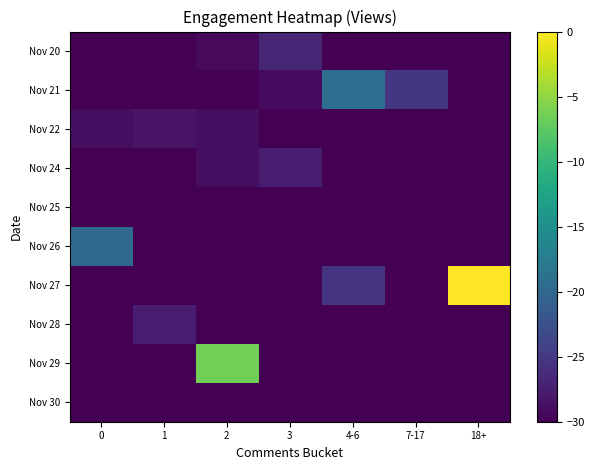

Between 2 and 7-17, which is larger?

2